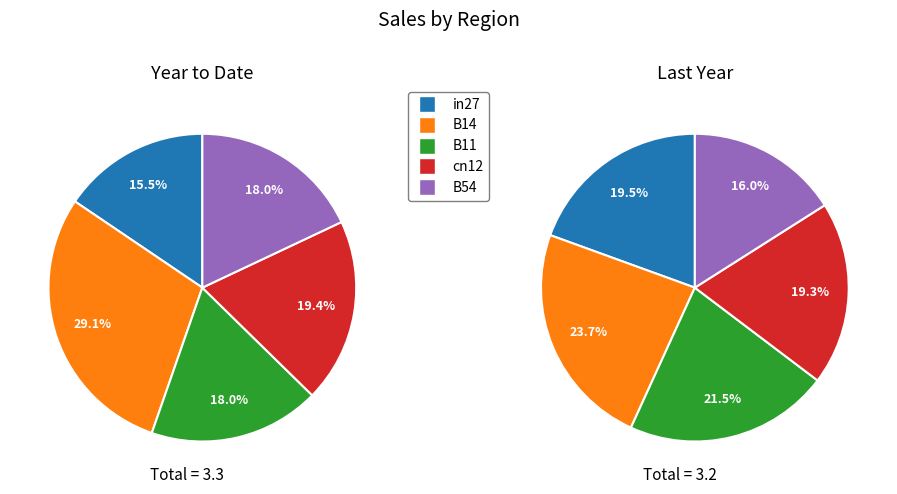

True or false: values_scenario2 accounts for 19% of the total.

True